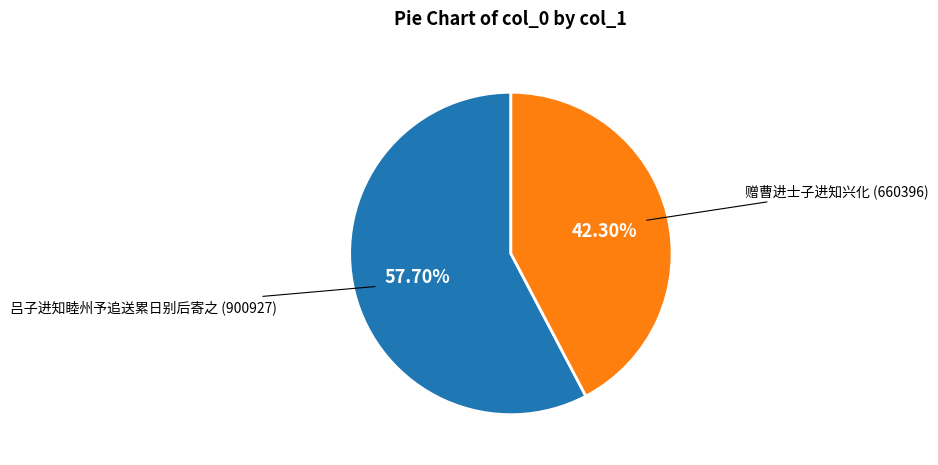

What is the total percentage of 吕子进知睦州予追送累日别后寄之 and 赠曹进士子进知兴化?

100.0%